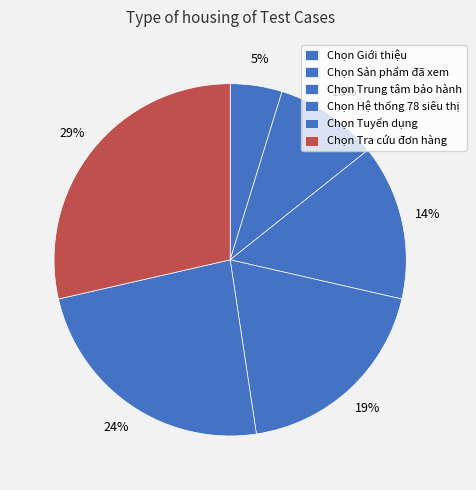

True or false: Chọn Tuyển dụng accounts for 24% of the total.

True